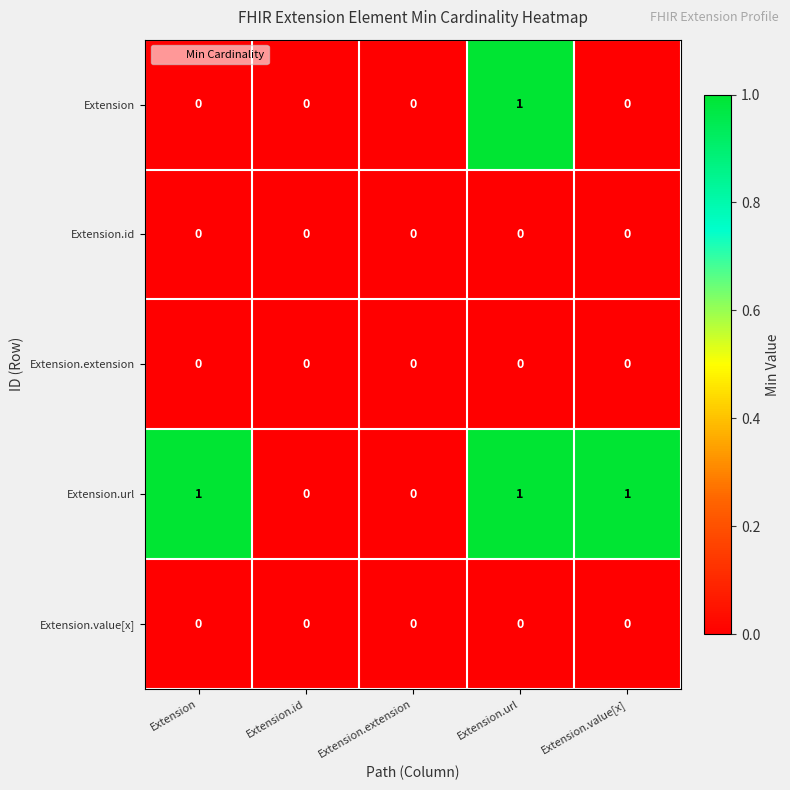

Is the value of Extension.value[x] at Extension.id greater than the value of Extension.url at Extension.value[x]?

No